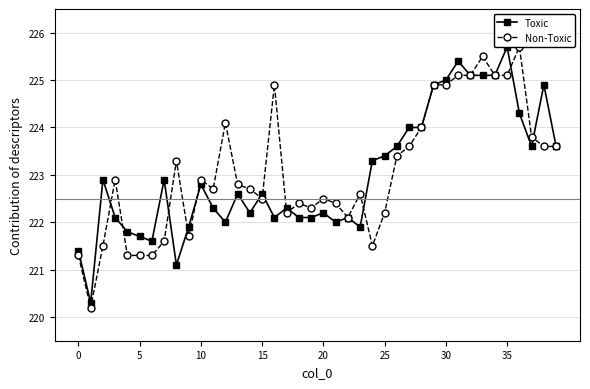

What is the maximum value for Toxic?

225.7